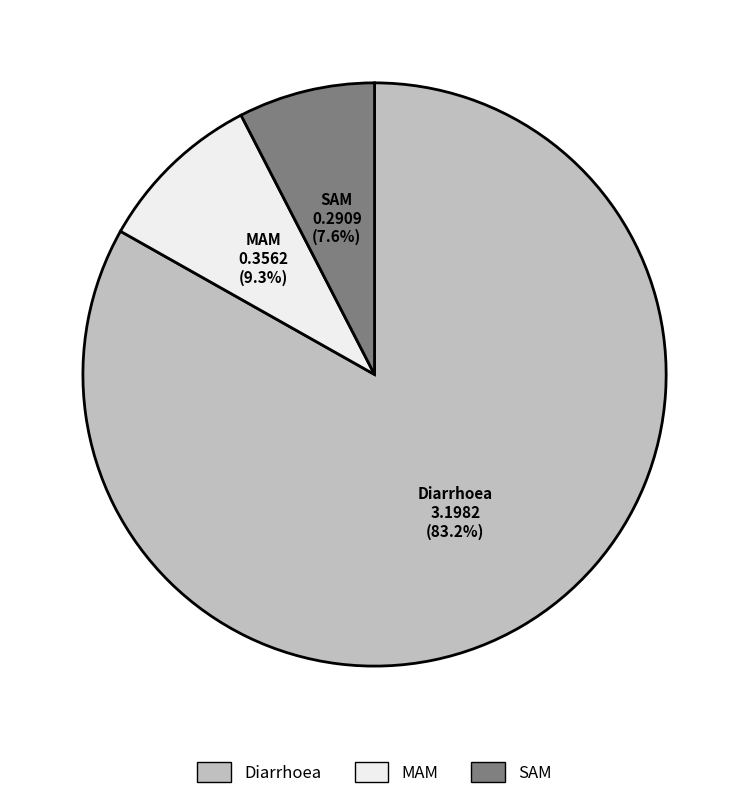

How many segments does this pie chart have?

3